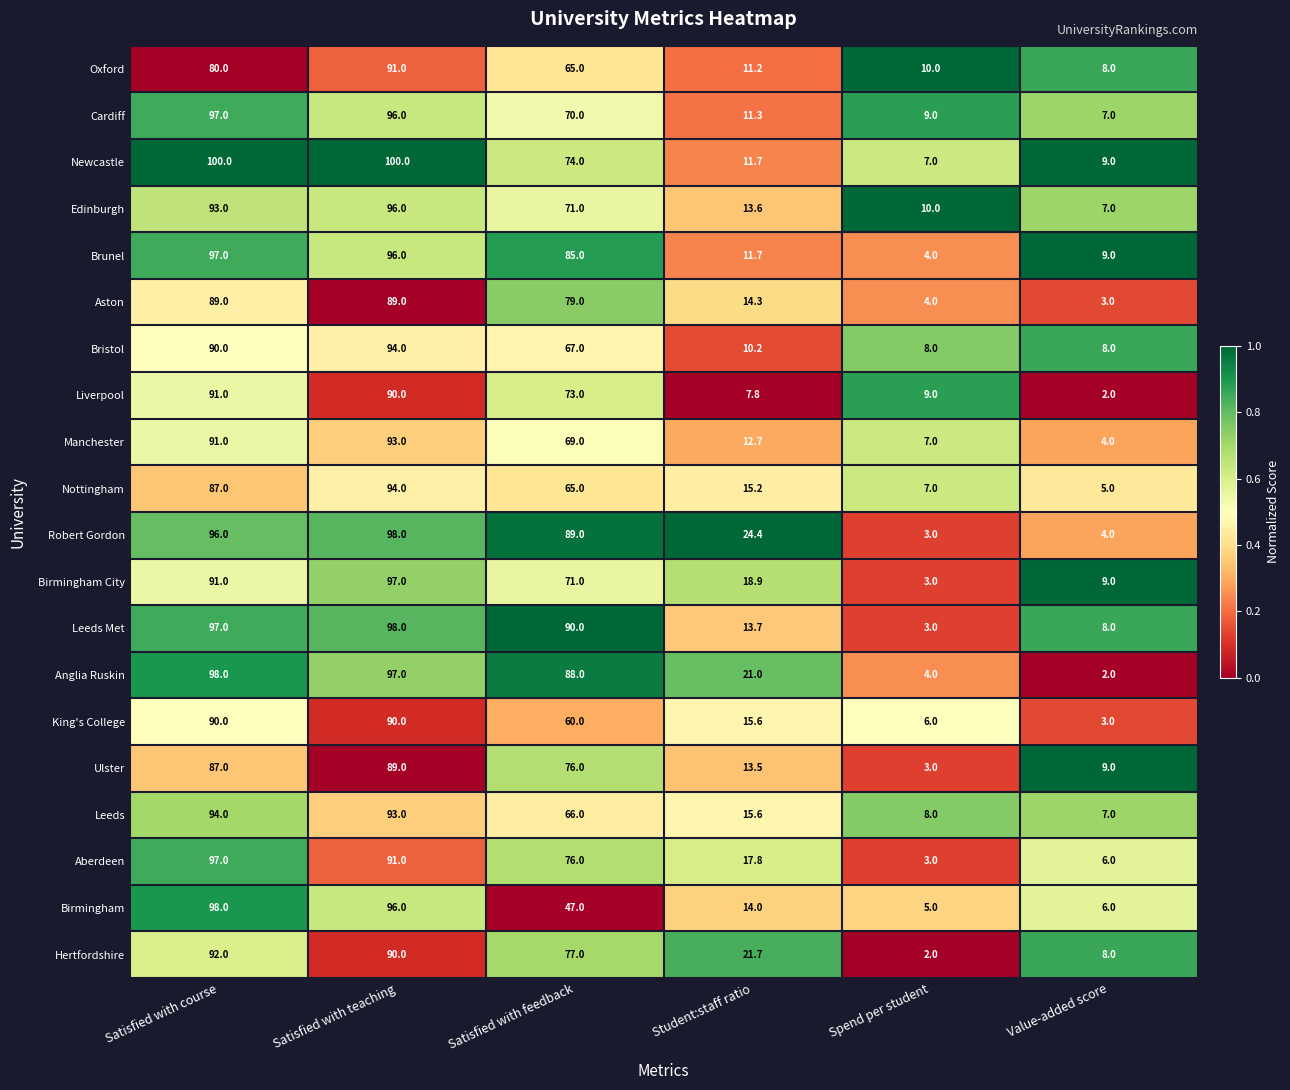

What is the sum of all Bristol values?

277.2